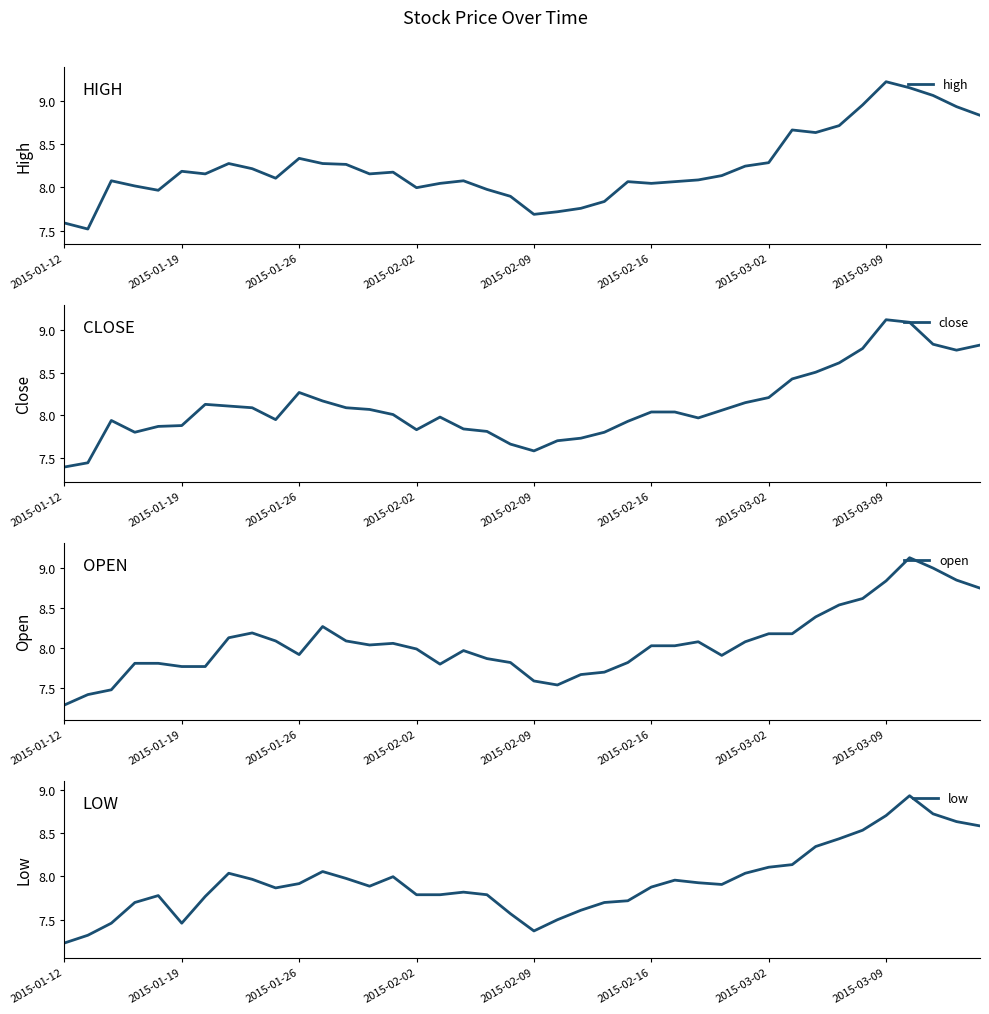

Which category has the highest value in the high series?

2015-03-09